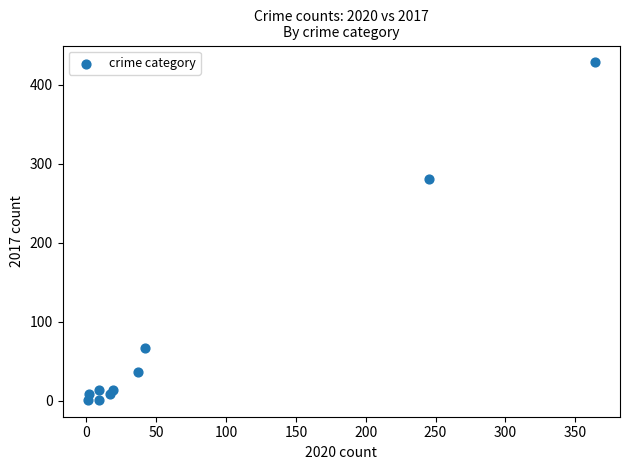

What Y value in the scatter plot is closest to 214?

280